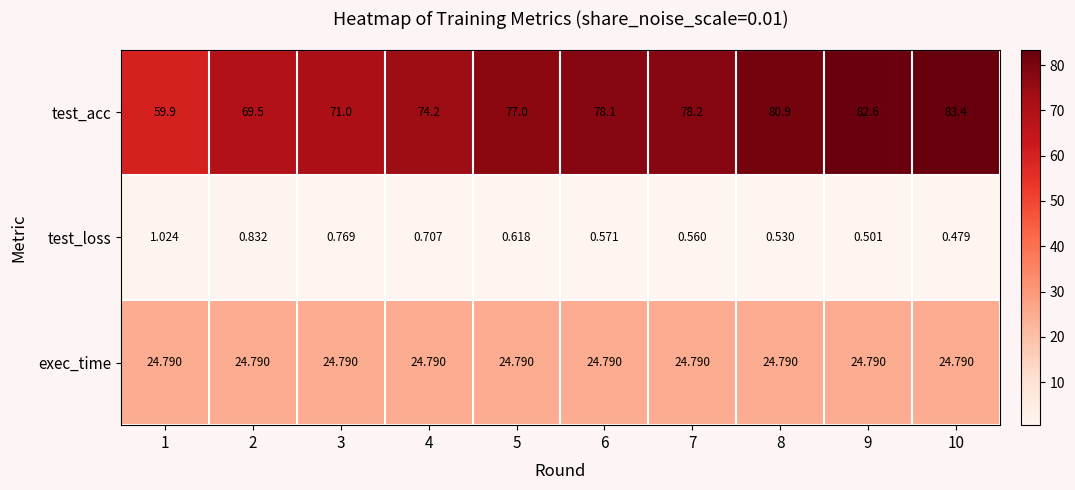

Which series has the largest range (max minus min)?

test_acc